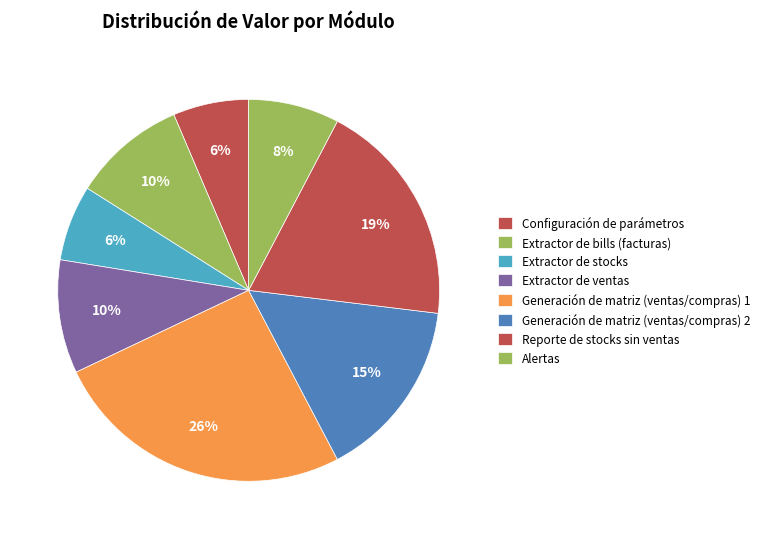

Which category has the smallest portion of the pie?

Configuración de parámetros